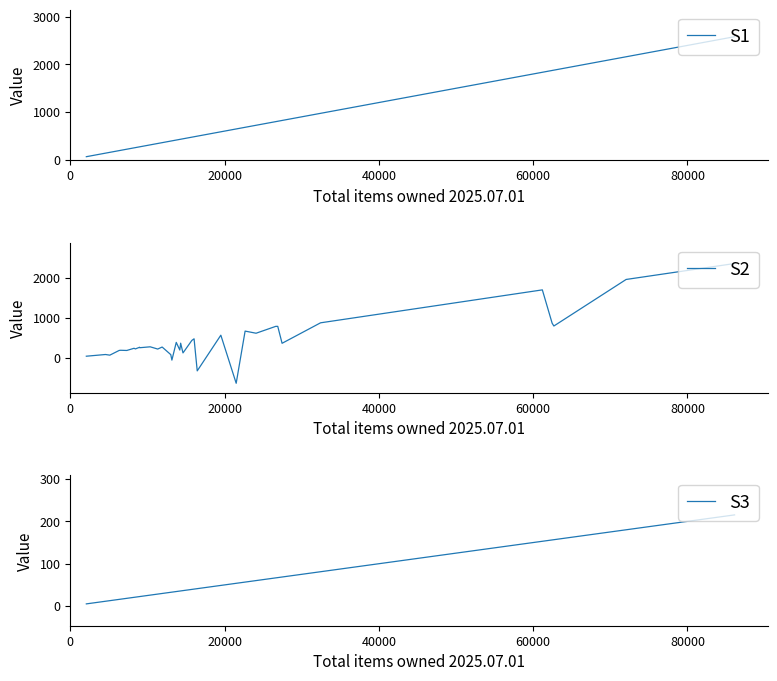

What is the minimum value shown in the chart?

-628.8